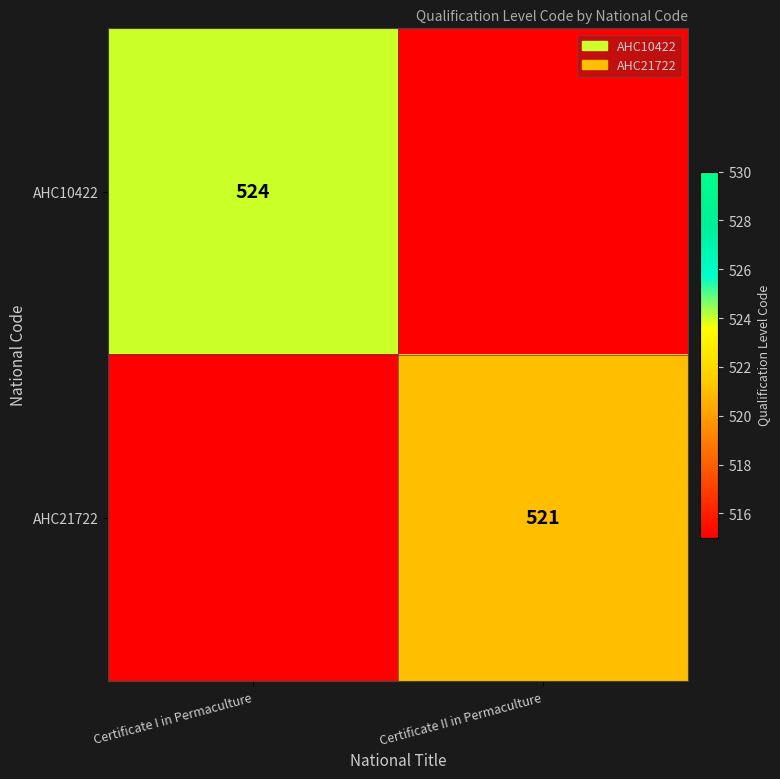

Is it true that AHC21722 equals 291 at Certificate II in Permaculture?

False